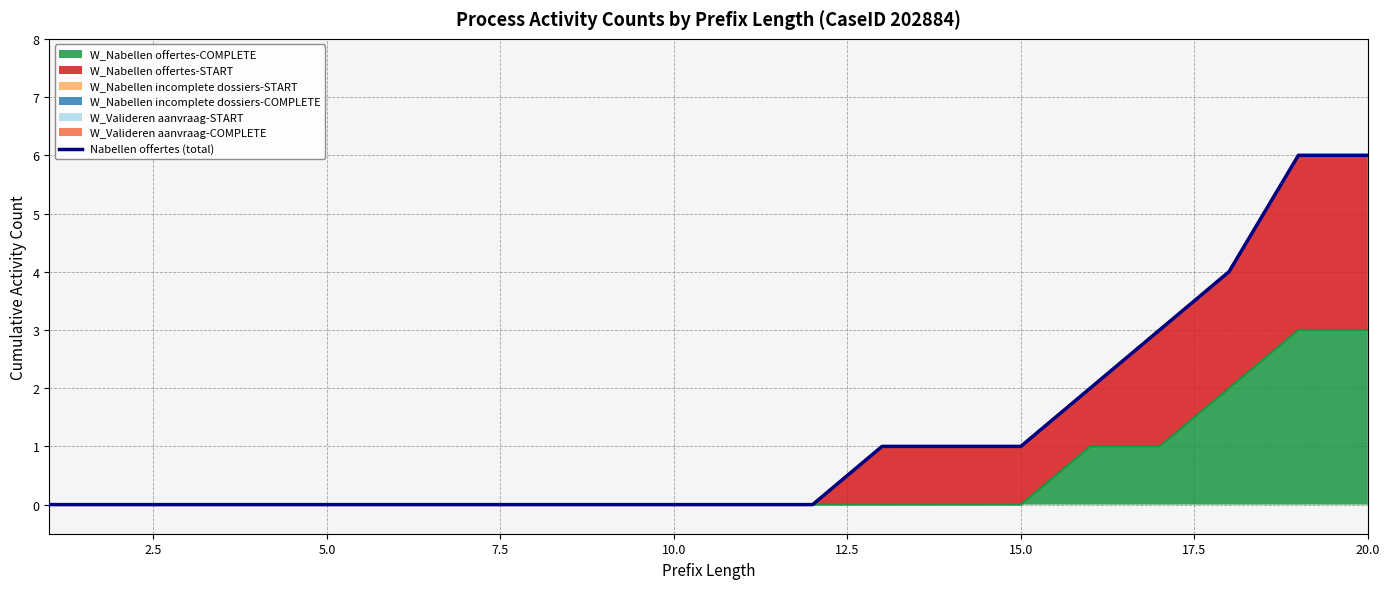

True or false: W_Nabellen offertes-COMPLETE has a value of 0 at 15.0.

True